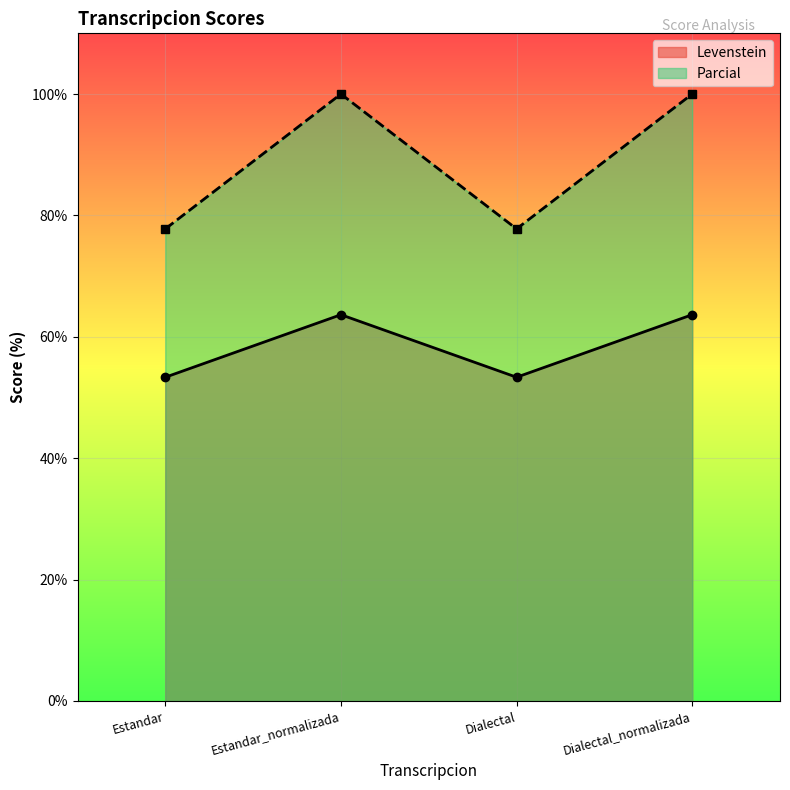

What position from the right is Estandar_normalizada?

3